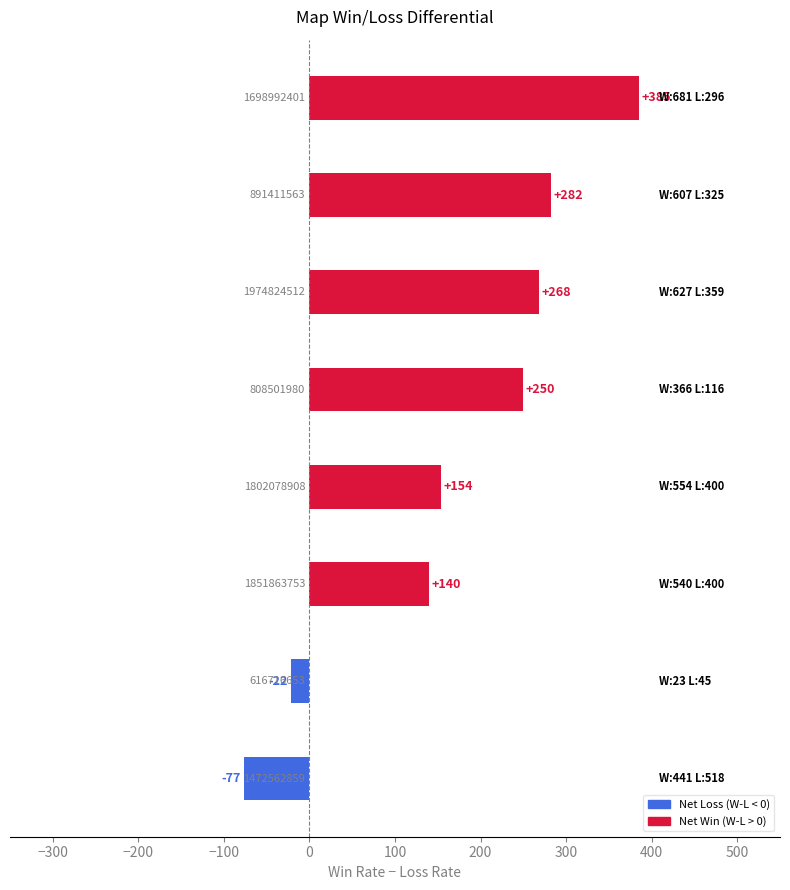

What is the value of the 4th bar from the top?

250